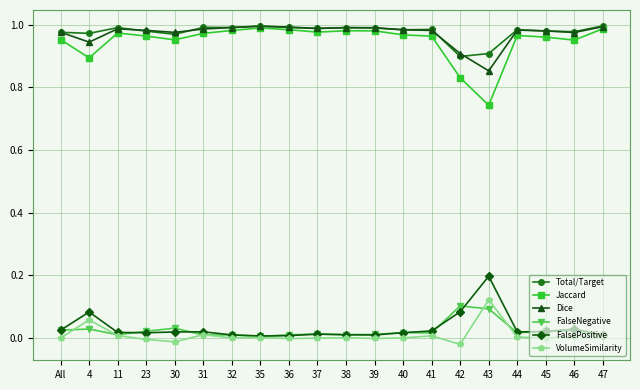

What is the label of the 8th point from the right?

40